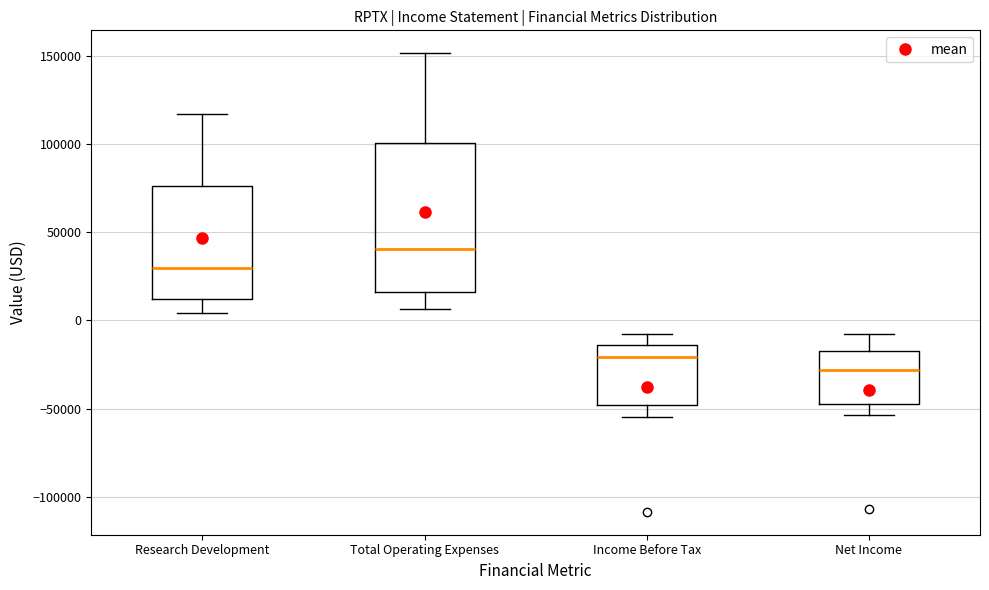

Which box has the highest median line?

Total Operating Expenses